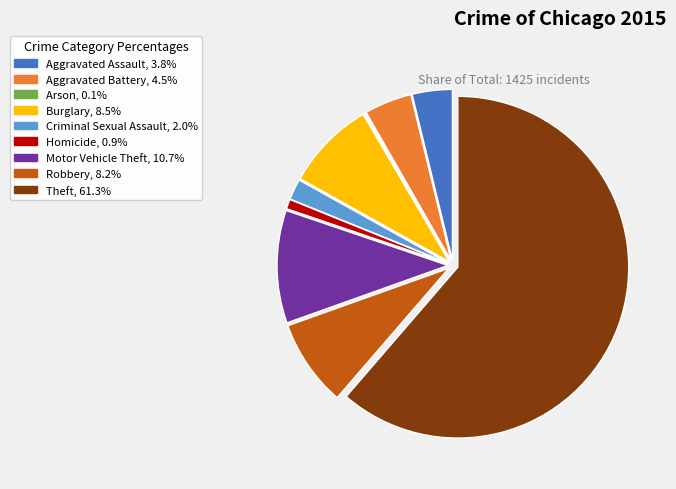

Does any single category account for the majority?

Yes